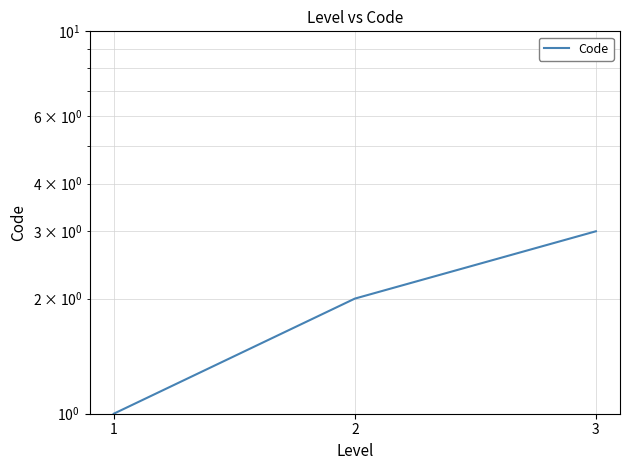

Which category has the lowest value across all series?

1